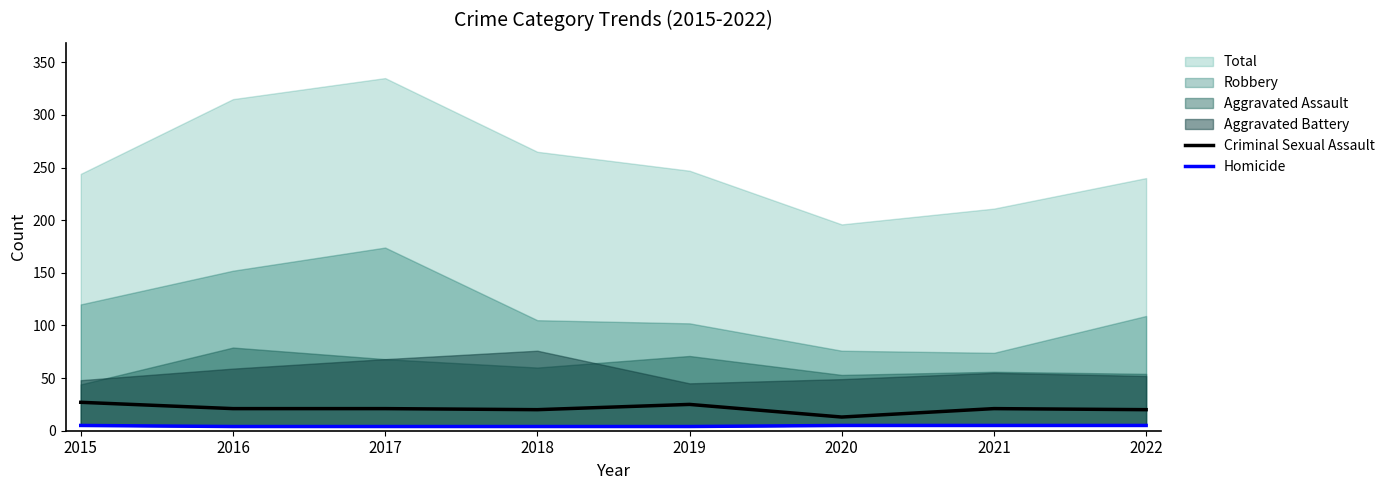

Which category has the lowest value in the Homicide series?

2016